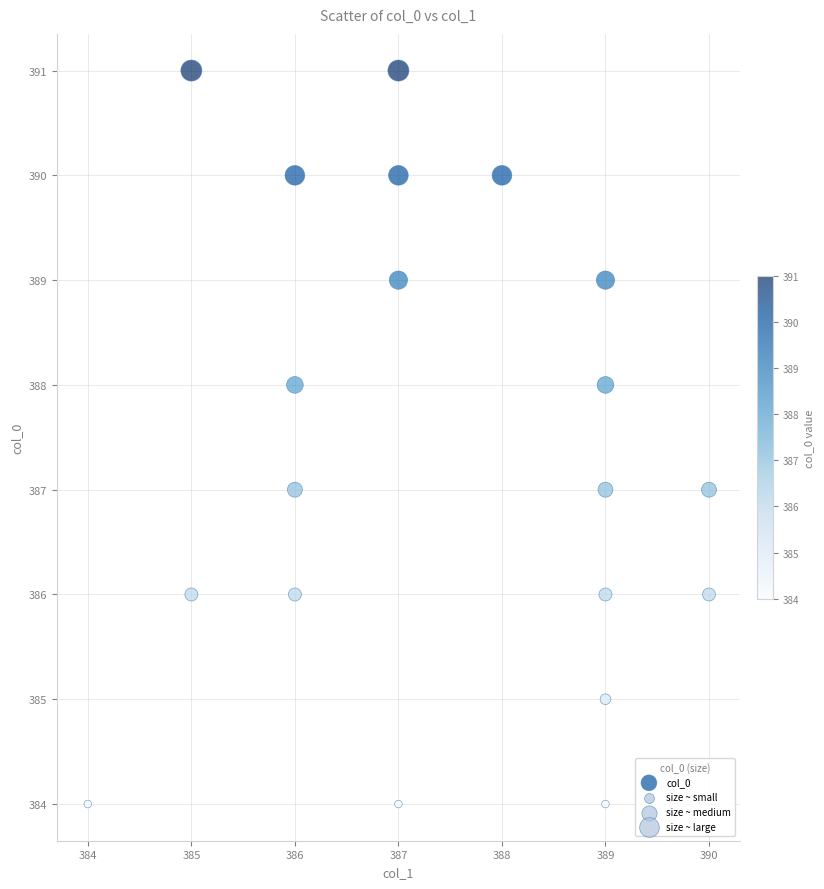

What is the range of Y values (max minus min)?

7